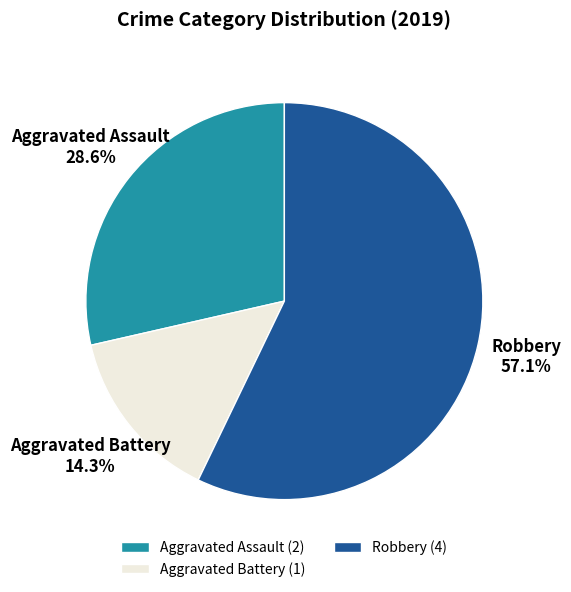

Is the sum of Aggravated Assault and Robbery greater than half?

Yes